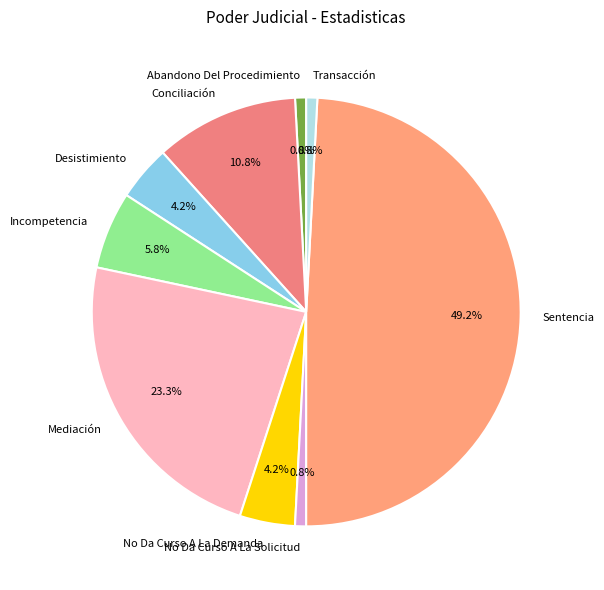

To the nearest percent, what percentage of the pie is Sentencia?

49%